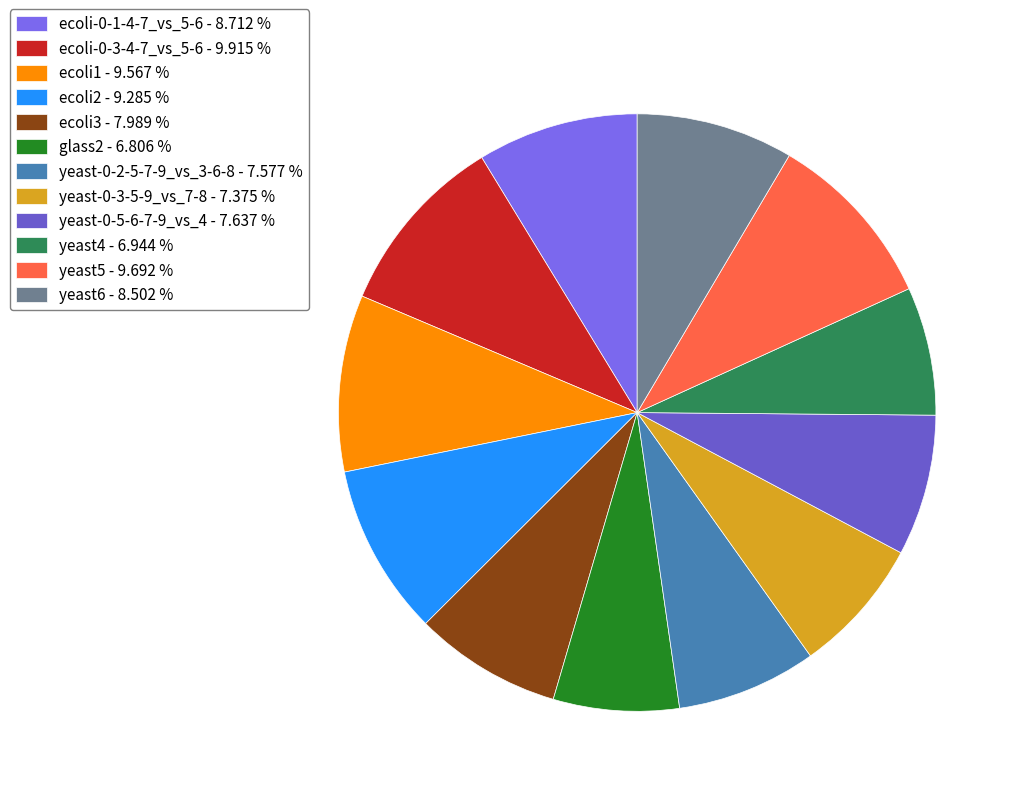

How many segments does this pie chart have?

12